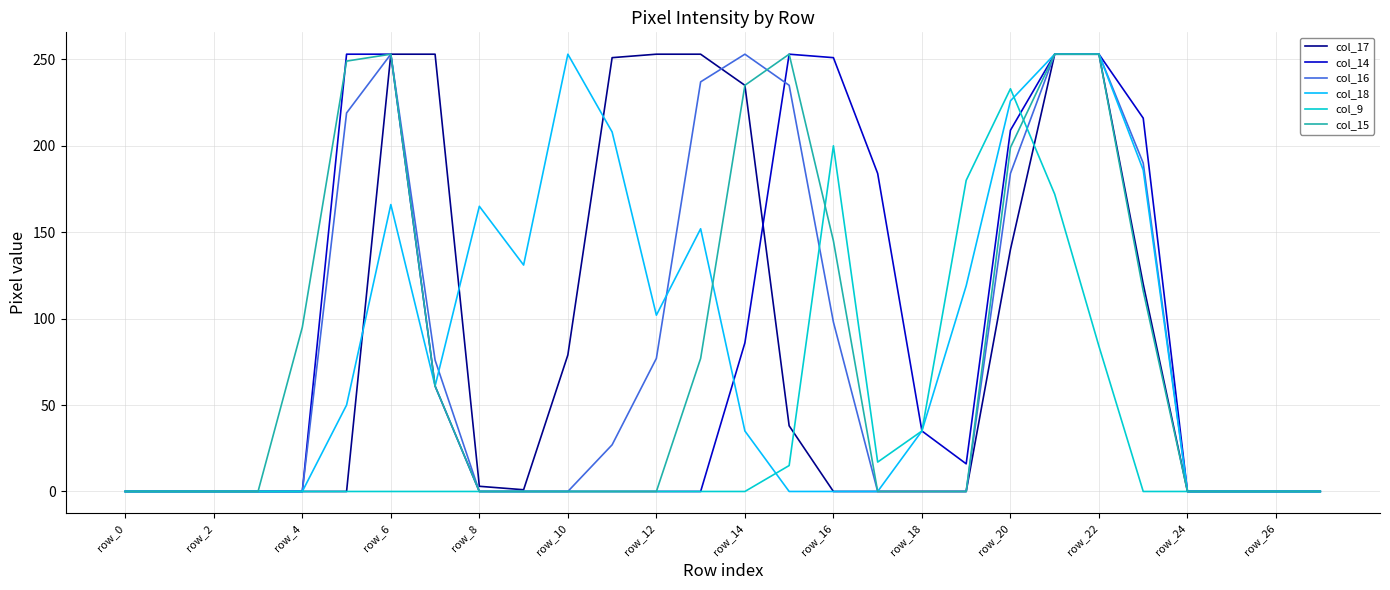

What are all the series names shown in the legend?

col_17, col_14, col_16, col_18, col_9, col_15